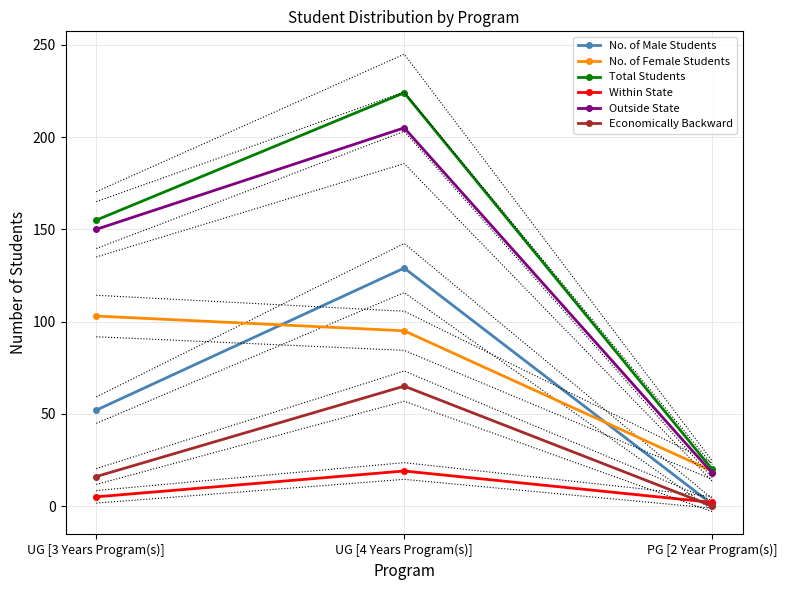

What is the total value across all series at UG [4 Years Program(s)]?

737